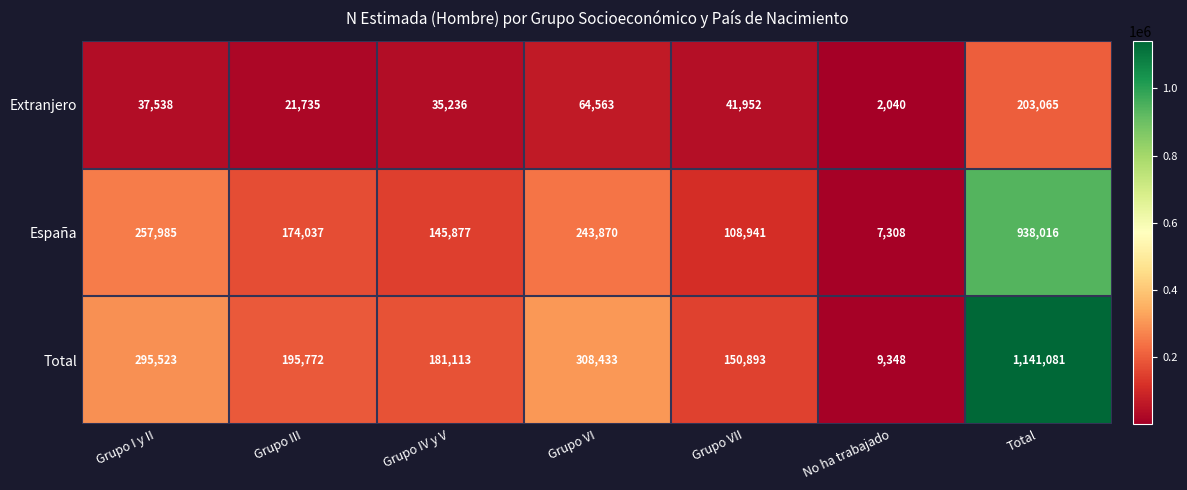

What is the total value across all series at Grupo III?

391544